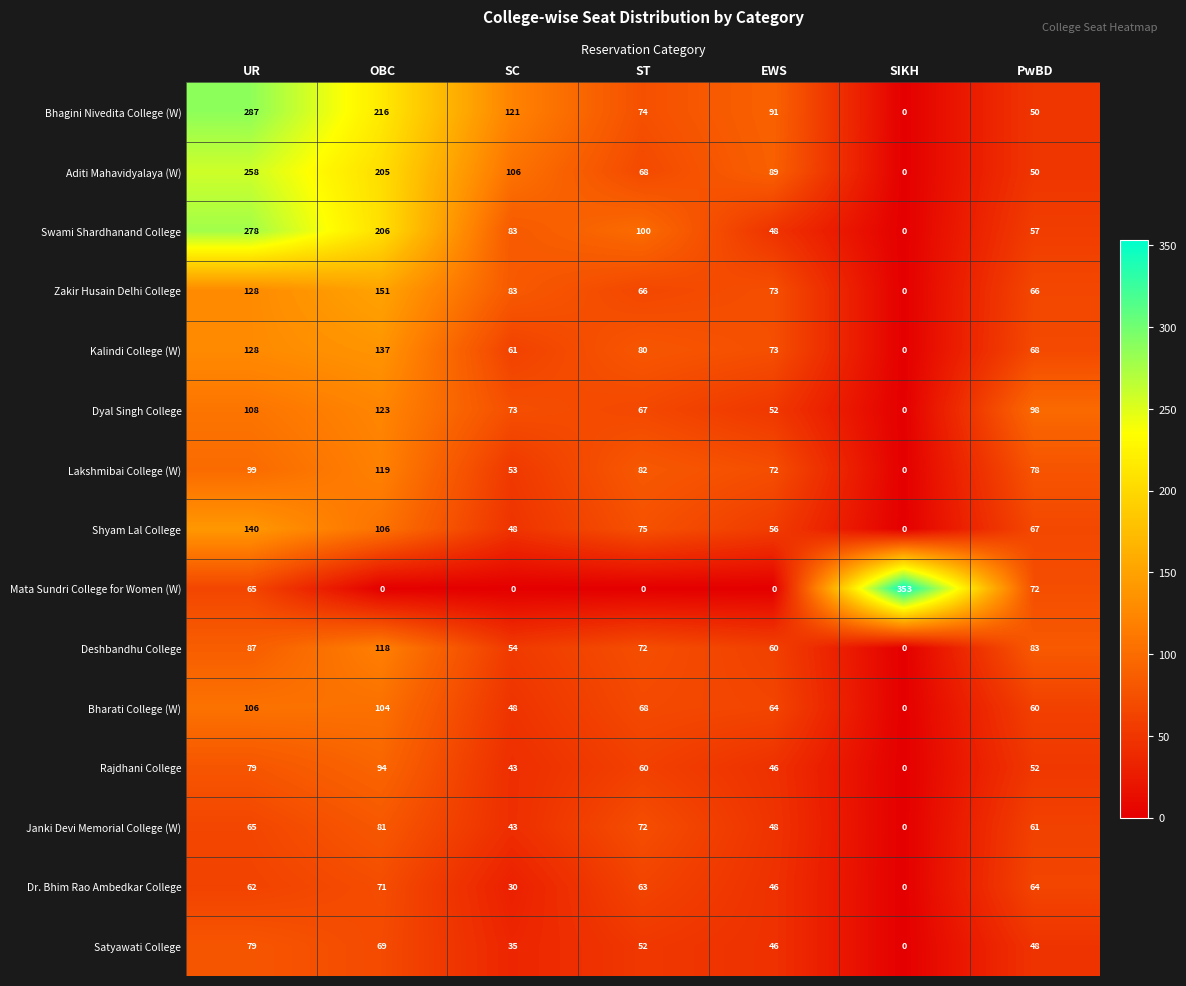

Rank the series by their maximum value, from highest to lowest.

Mata Sundri College for Women (W), Bhagini Nivedita College (W), Swami Shardhanand College, Aditi Mahavidyalaya (W), Zakir Husain Delhi College, Shyam Lal College, Kalindi College (W), Dyal Singh College, Lakshmibai College (W), Deshbandhu College, Bharati College (W), Rajdhani College, Janki Devi Memorial College (W), Satyawati College, Dr. Bhim Rao Ambedkar College